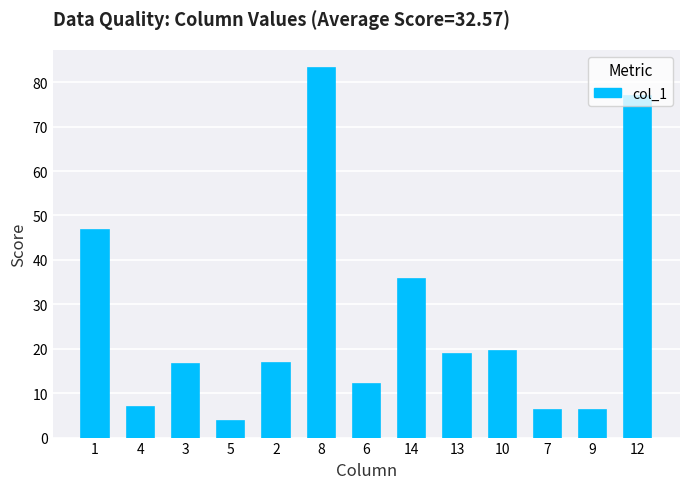

Count the number of categories in the chart.

13